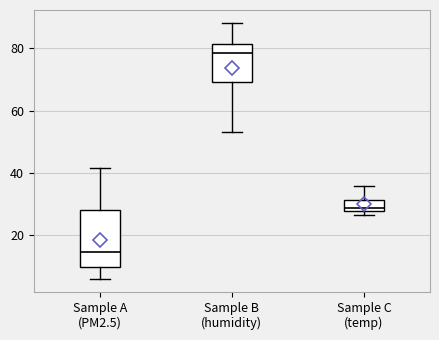

Which box is the tallest, from its lower edge to its upper edge?

Sample A (PM2.5)